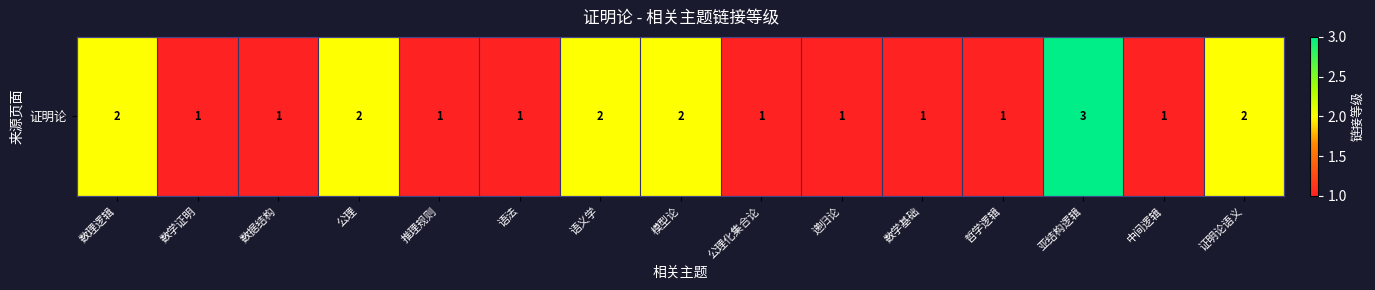

Count the number of values greater than 1.

6